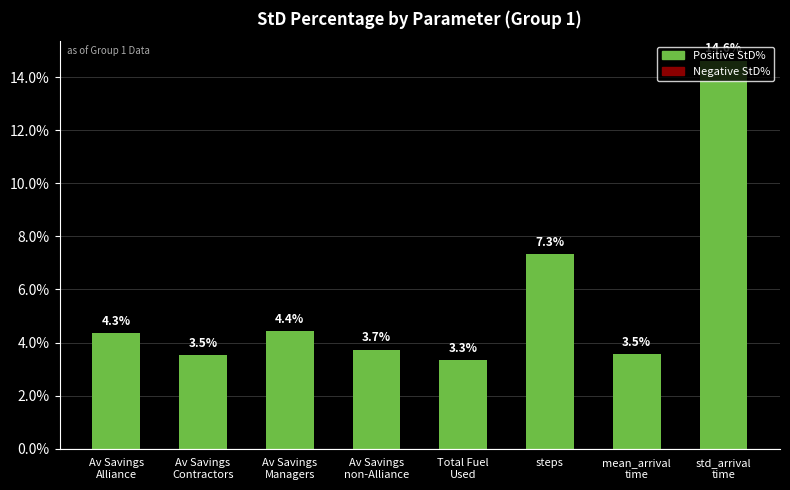

What is the value of the 5th bar from the left?

3.3